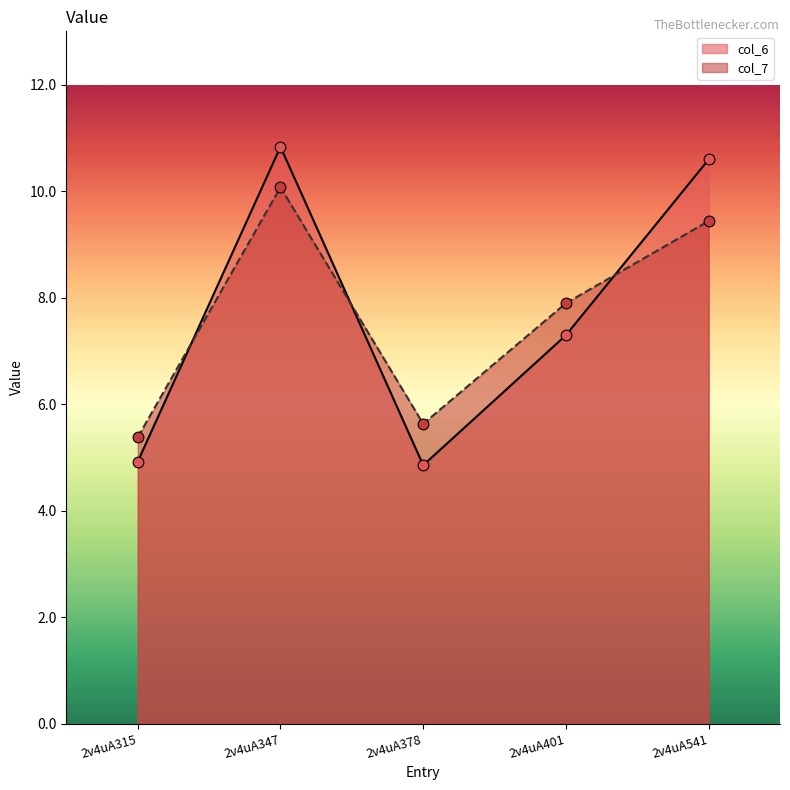

Which series has the largest Y range (max minus min)?

col_6